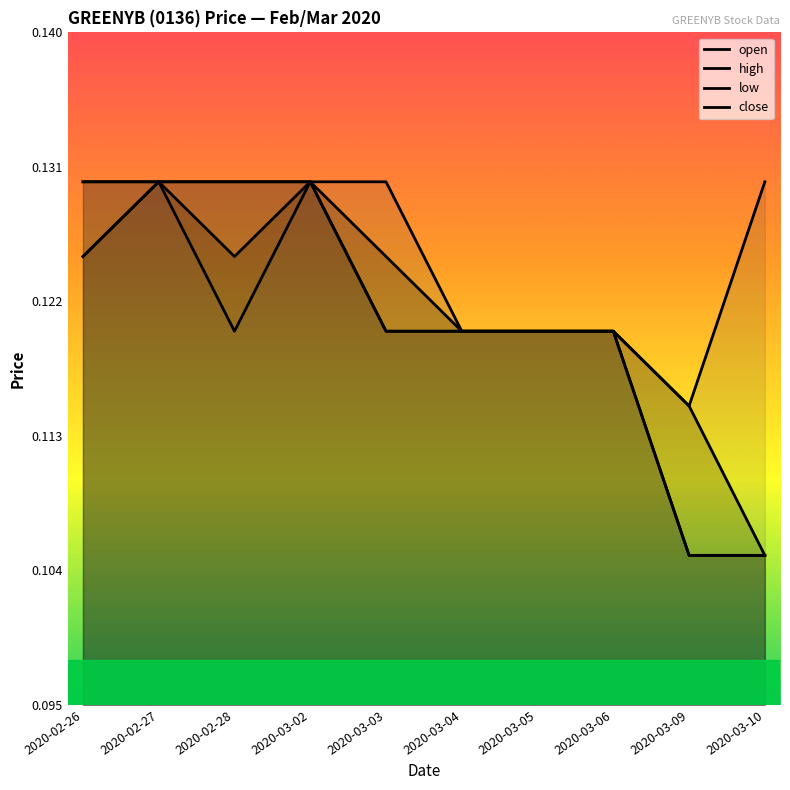

What position from the left is 2020-03-05?

7